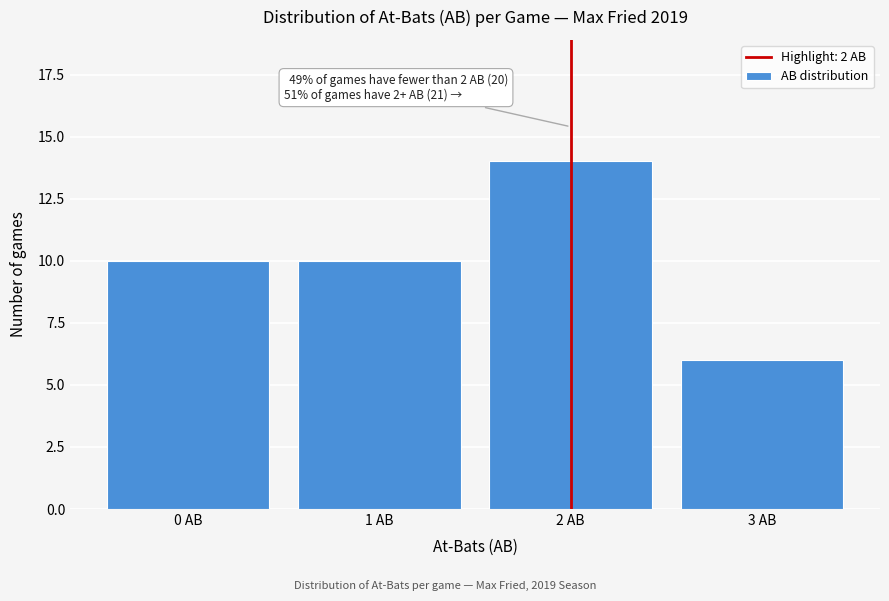

Reading left to right, transcribe all the data shown in this chart.

10	10	14	6